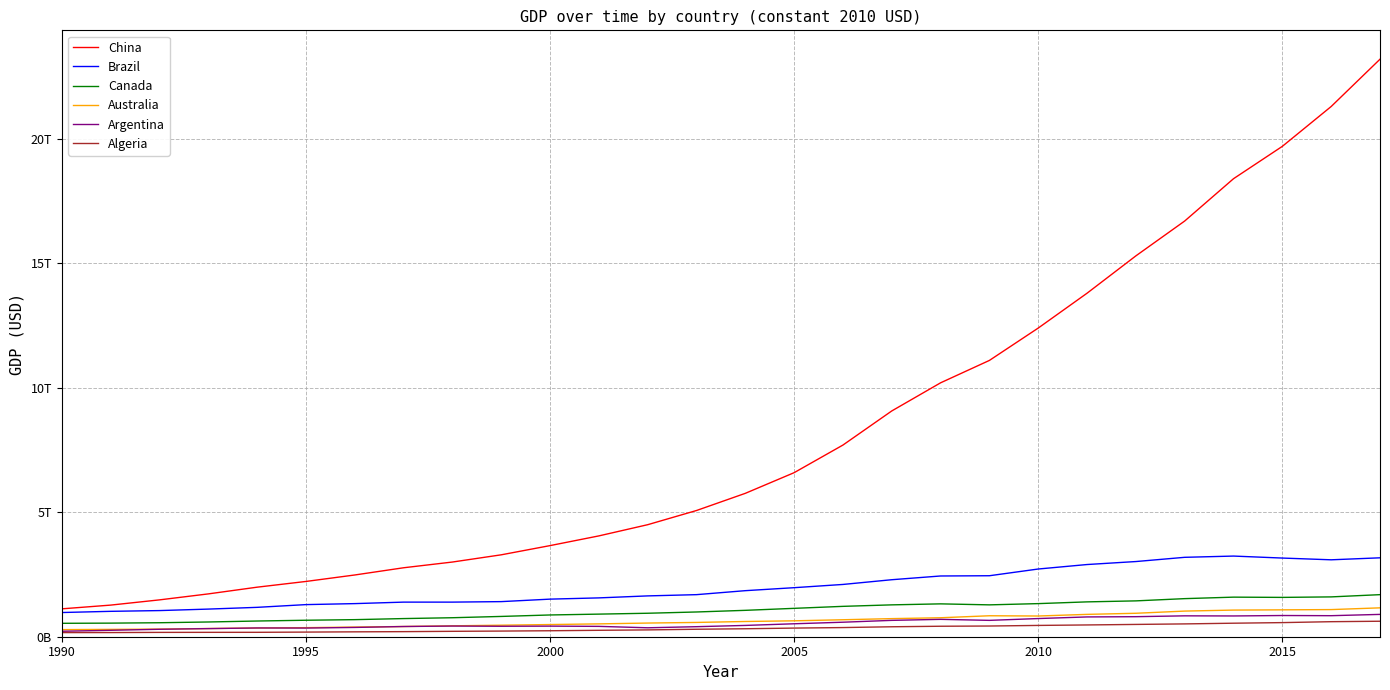

Is this an area chart (filled region under the line)?

No